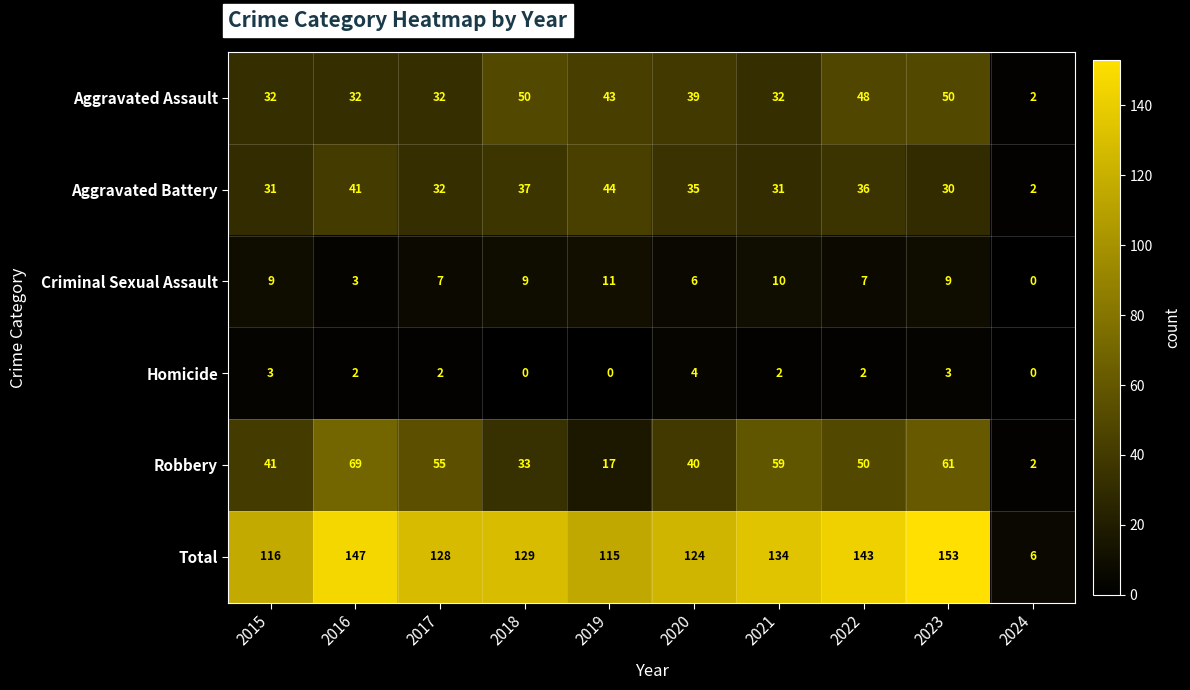

How many values in the Aggravated Assault series are below 39?

5